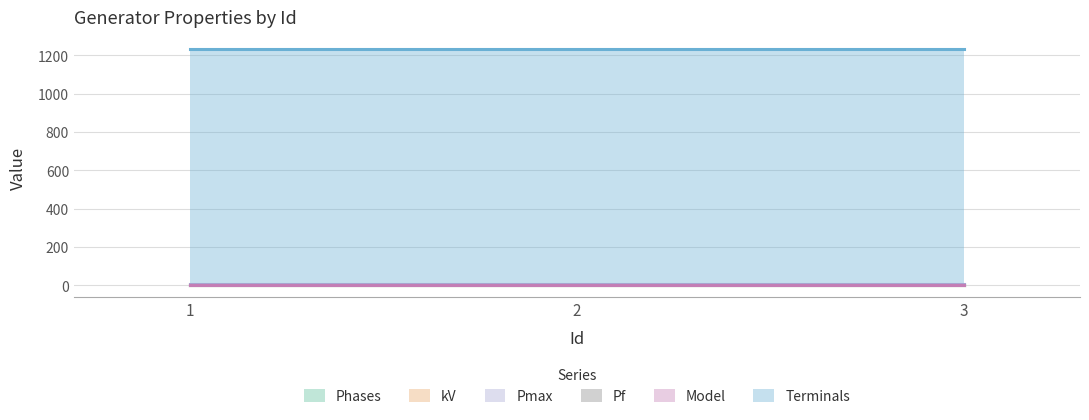

Does the chart have visible grid lines?

Yes